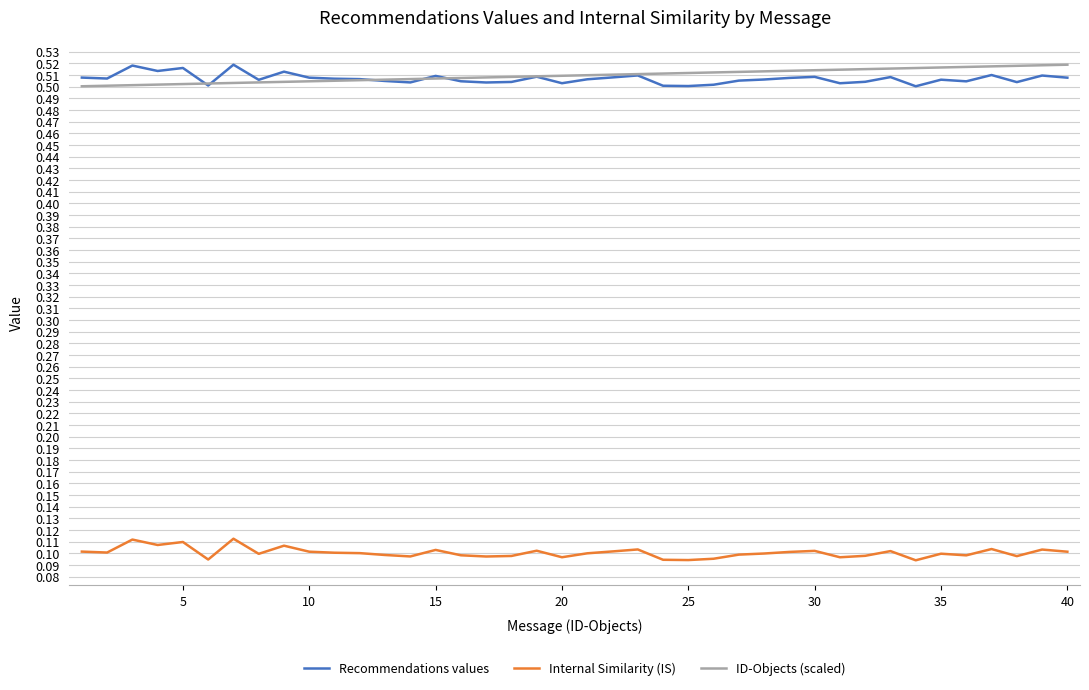

True or false: Internal Similarity (IS) and Recommendations values cross at least once.

False